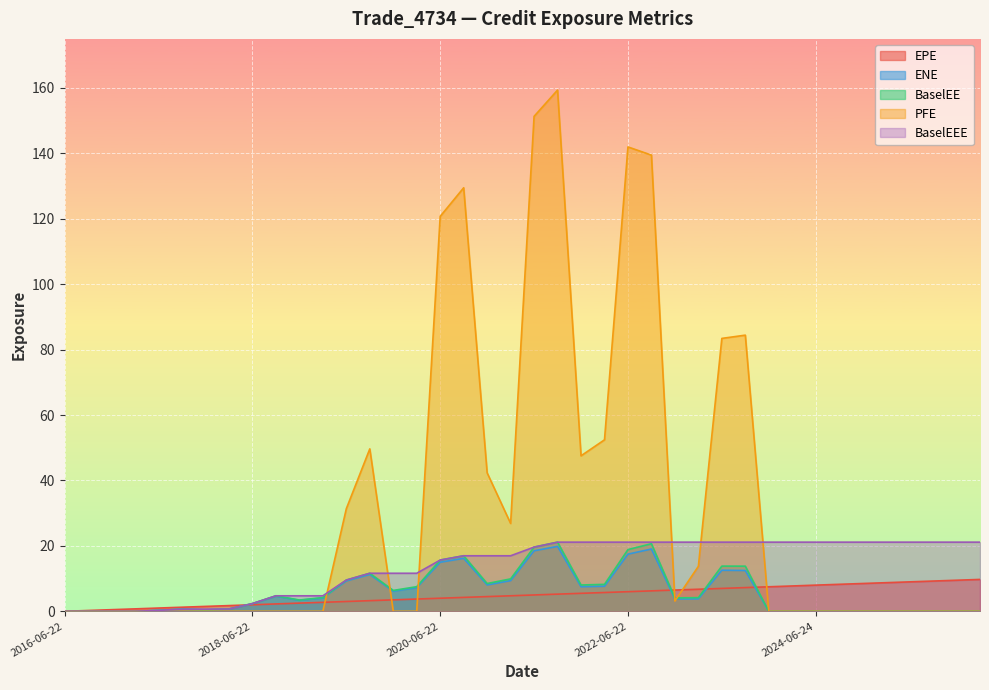

Where is ENE nearest to the value 9?

2019-06-24